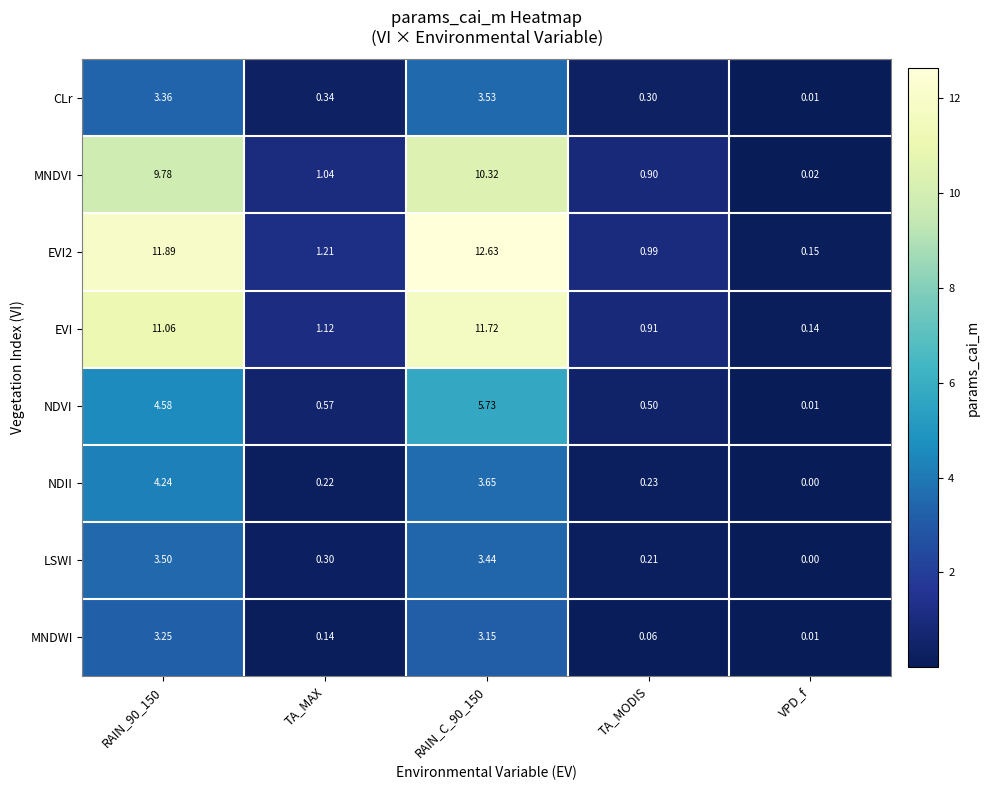

At which label does NDVI reach its minimum?

VPD_f